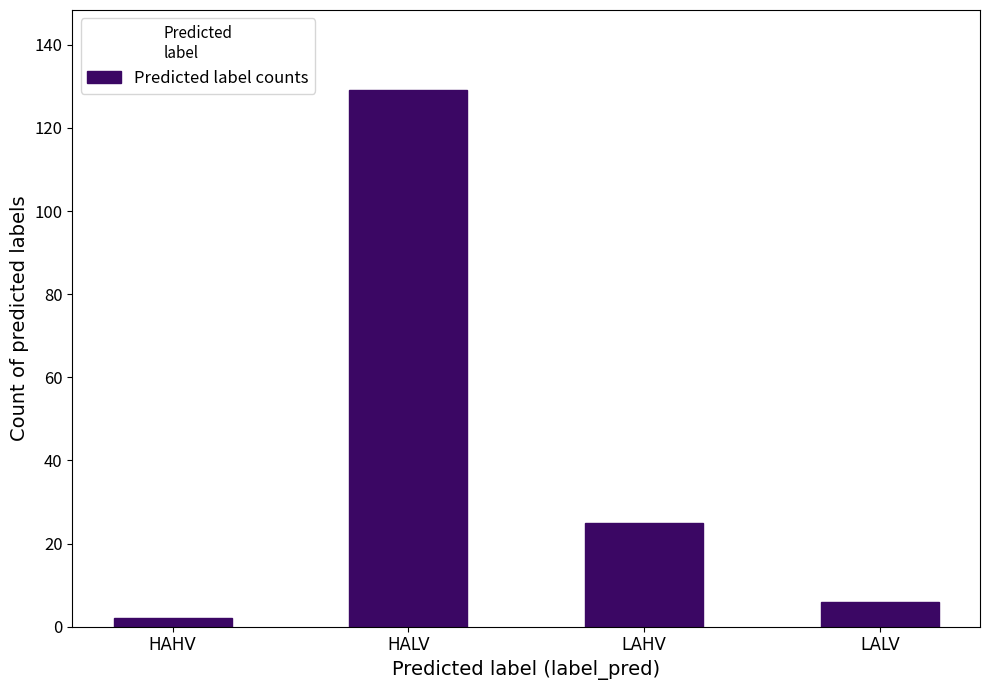

What position from the left is HALV?

2